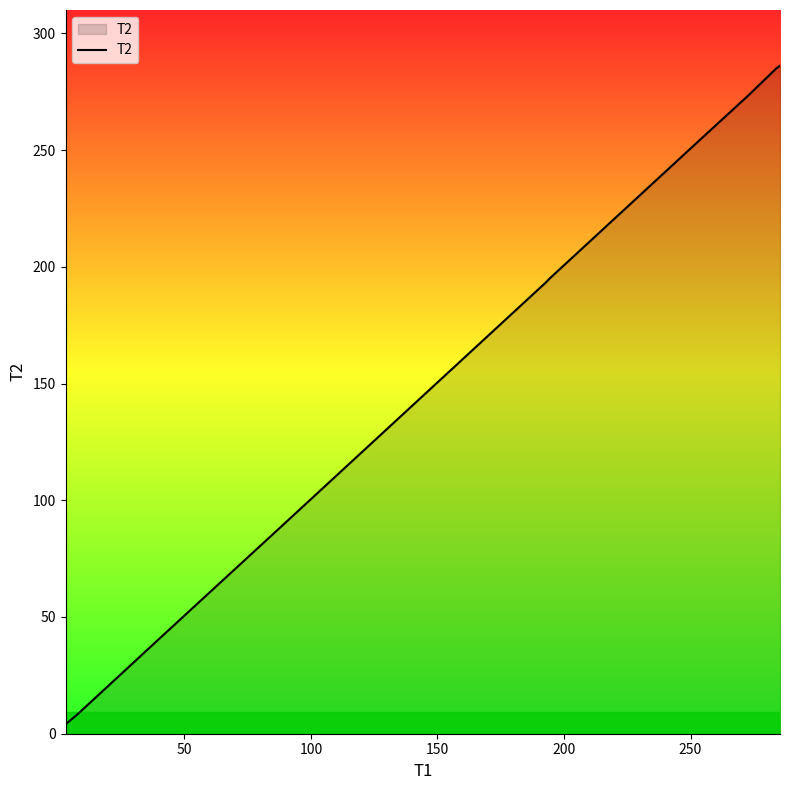

What is the greatest value displayed?

286.1